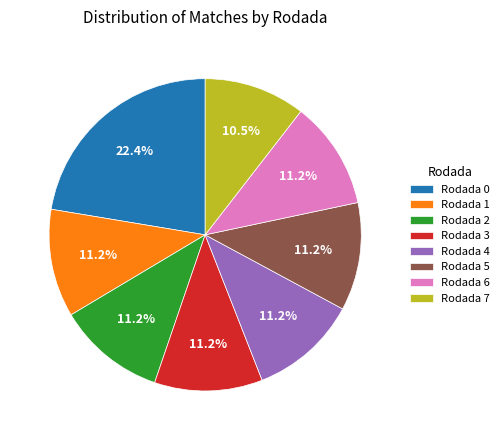

To the nearest percent, what is the average slice percentage?

12%